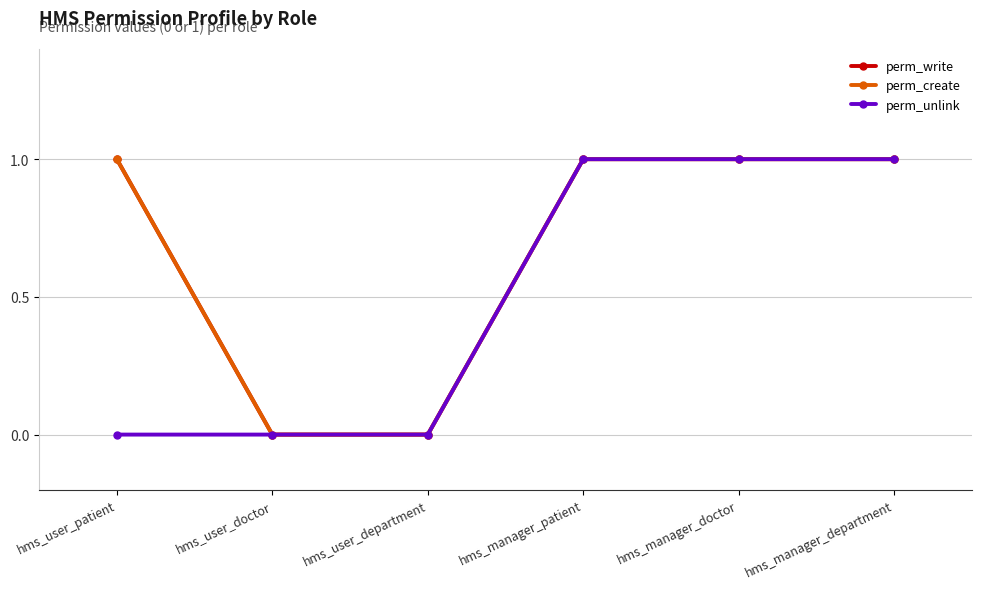

True or false: perm_unlink has more than 0 points higher than both neighbors.

False